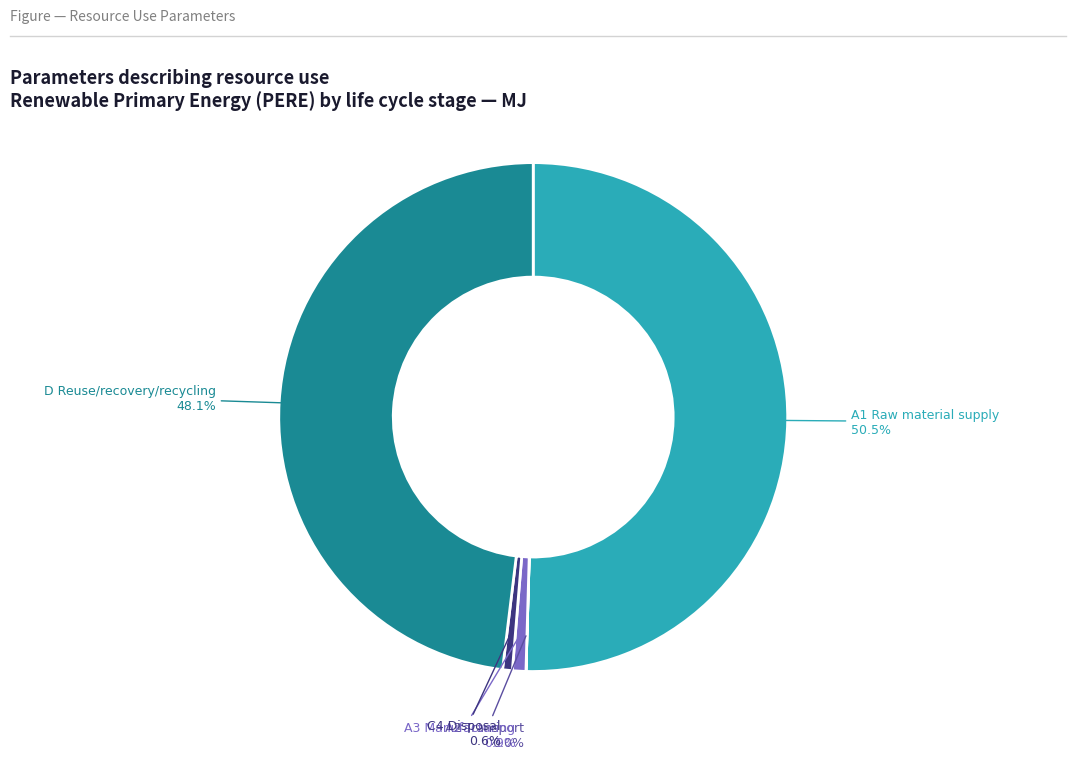

Is there any slice that represents more than half of the pie?

Yes